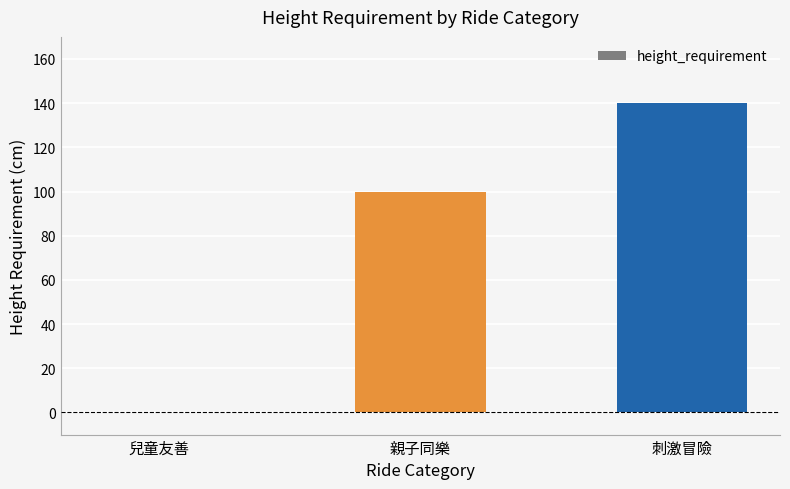

What is the change in value from 兒童友善 to 親子同樂?

+100